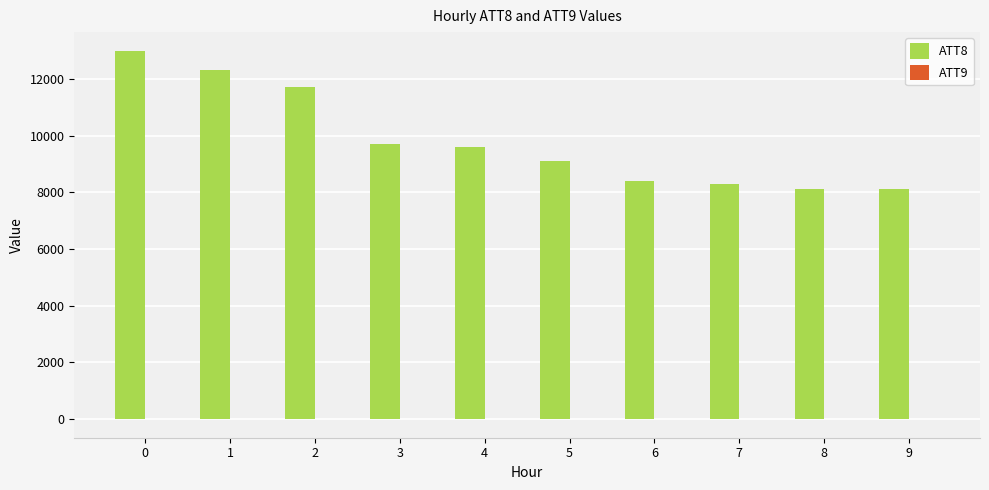

What is the total value across all series at 1?

12290